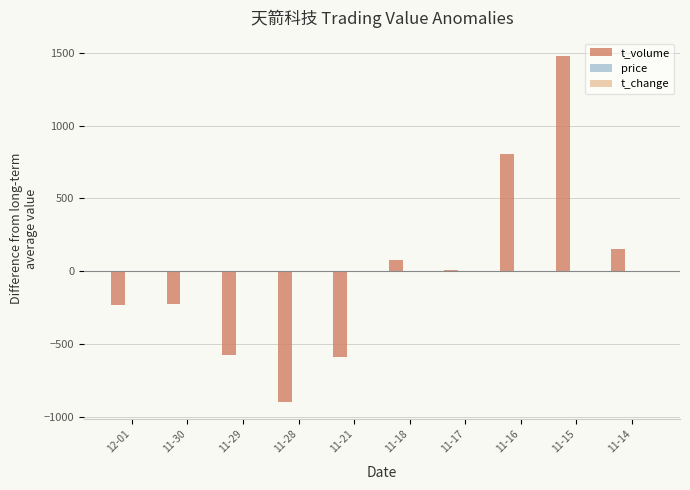

What is the maximum value shown in the chart?

1482.3